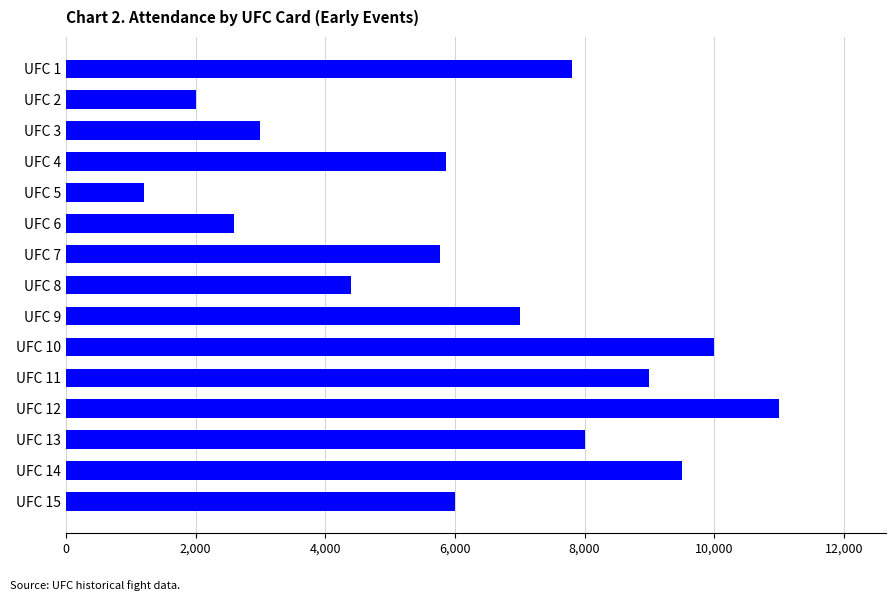

Does the chart contain stacked bars?

No